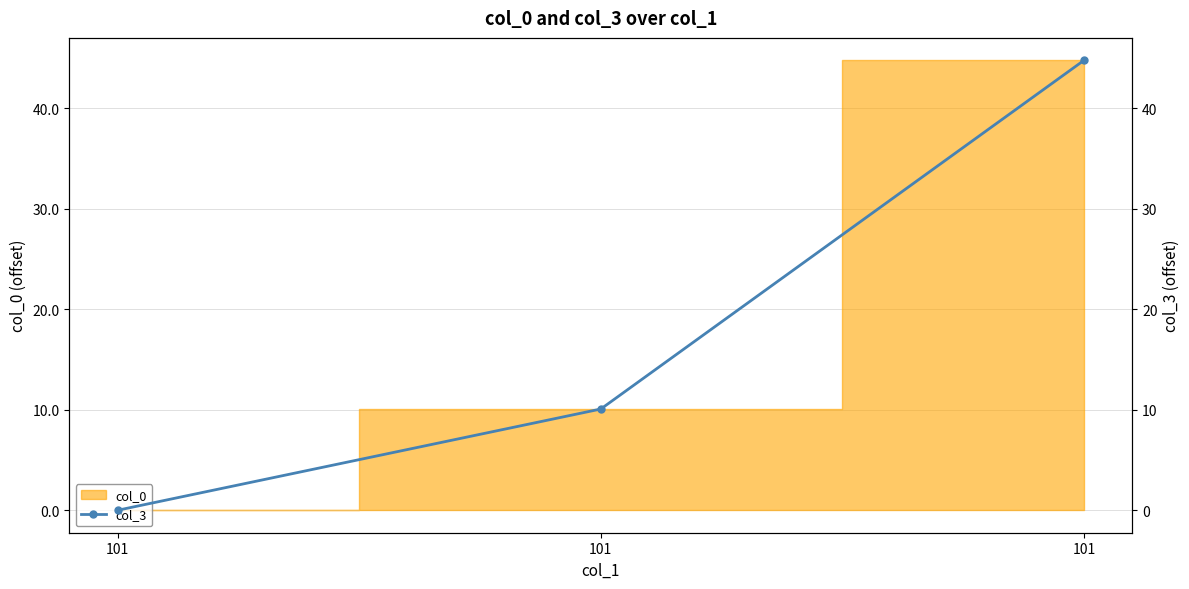

What is the change in value from 101 to 101?

+10.1